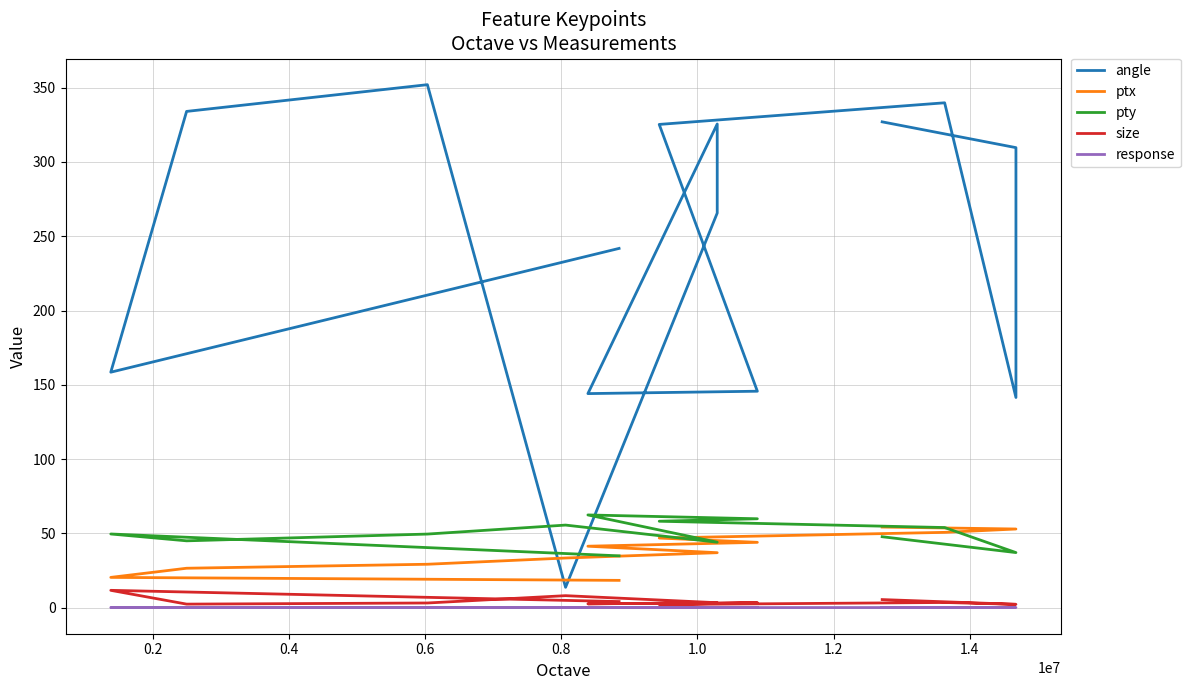

Is it true that response equals 0.0 at 0.6?

True